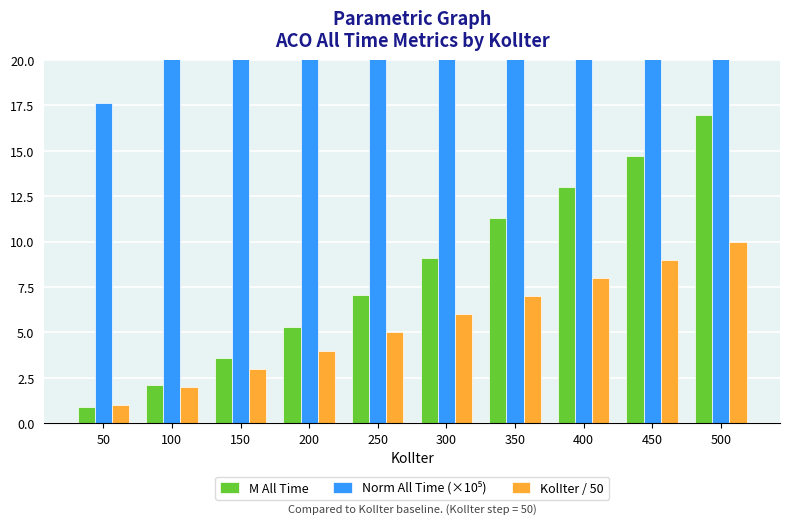

What is the difference between the KolIter / 50 values at 100 and 50?

1.0